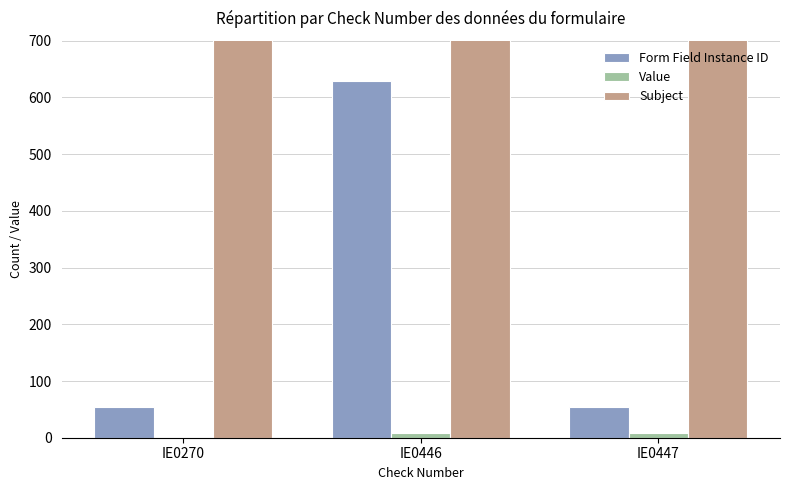

What is the greatest value displayed?

11001